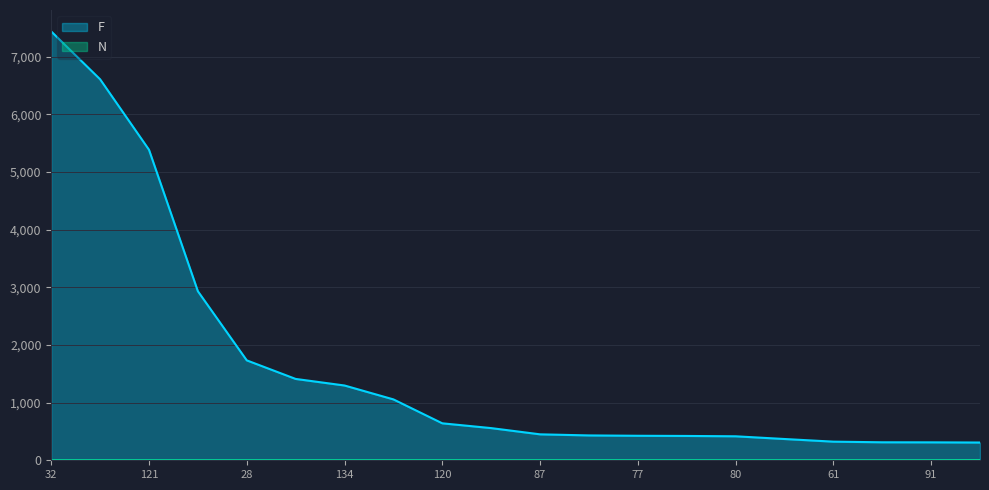

What is the average value of the F series?

1641